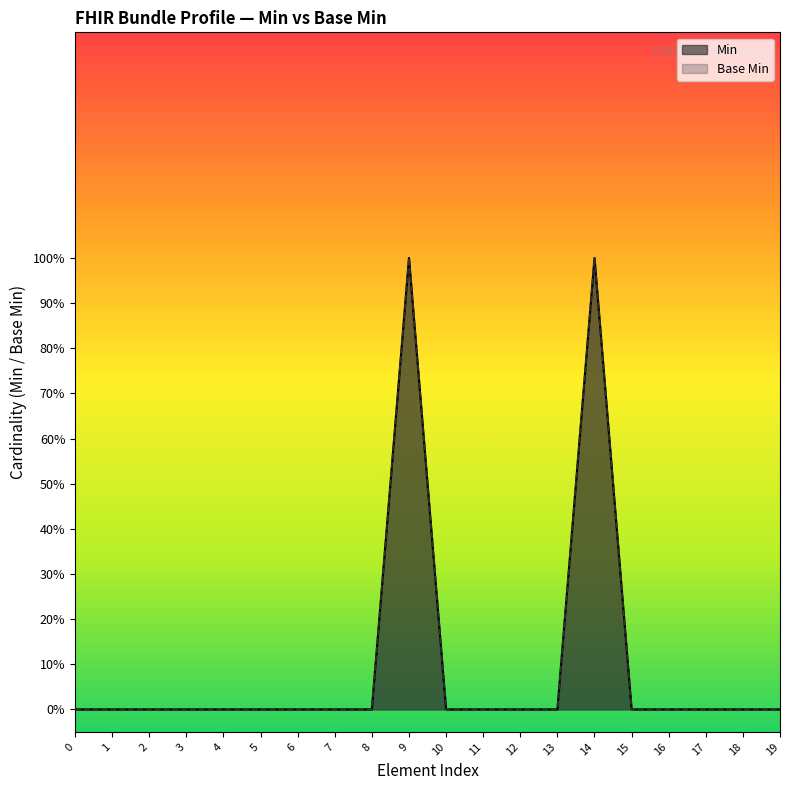

How many interior local peaks does the Base Min series have?

2